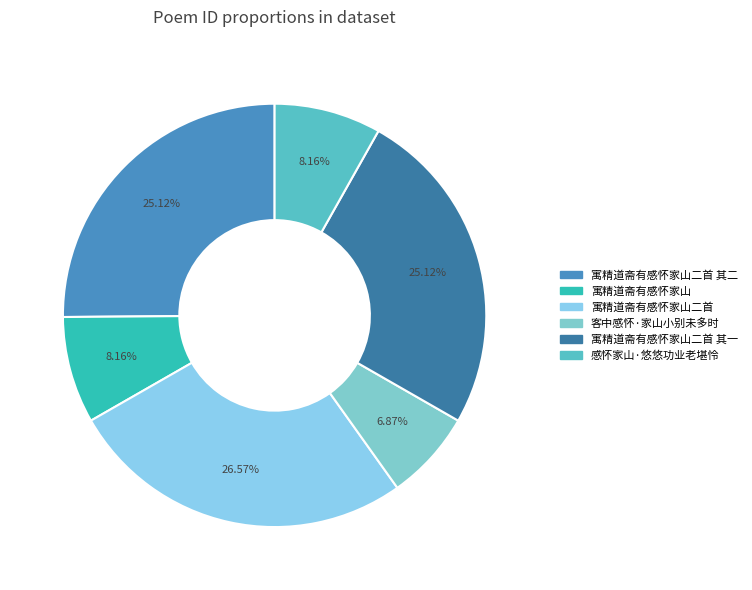

To the nearest percent, what portion does 客中感怀·家山小别未多时 represent?

7%